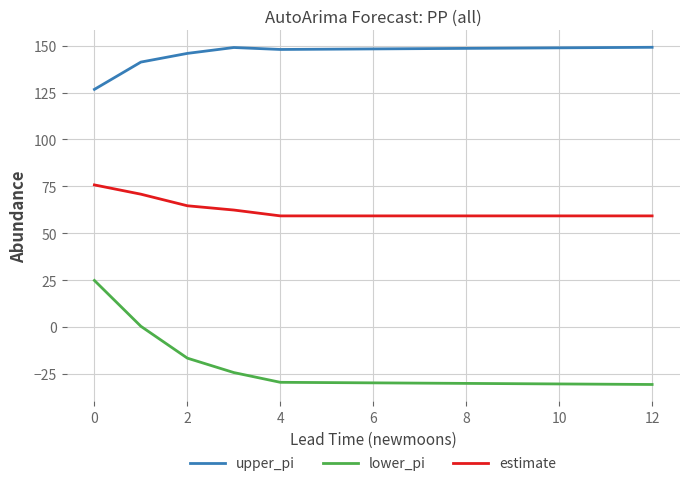

True or false: estimate and lower_pi cross at least once.

False